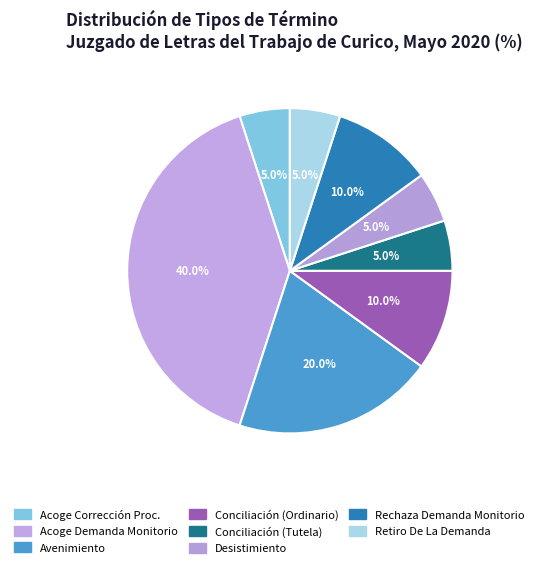

Is it true that Conciliación (Ordinario) is 1% of the pie?

False